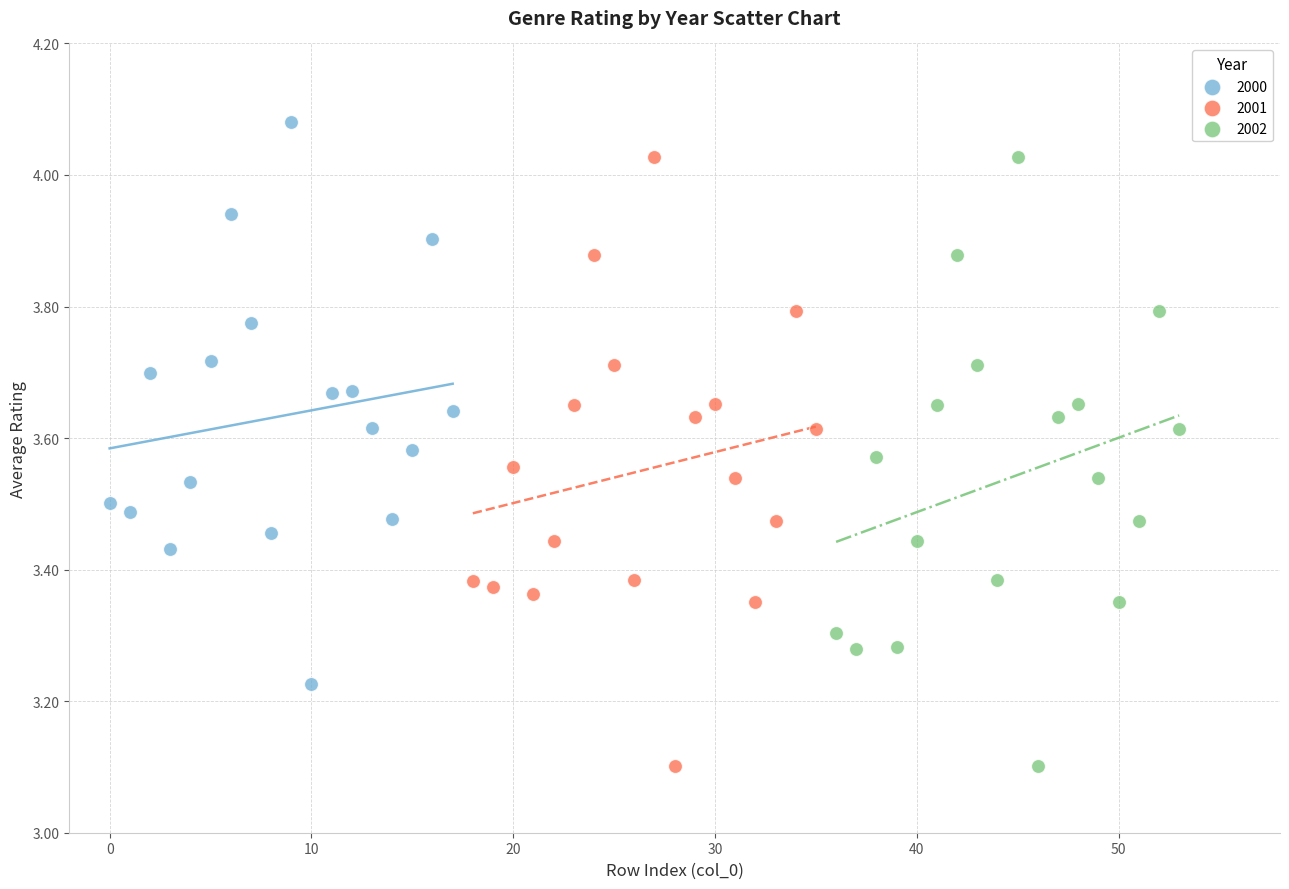

Which series reaches the maximum Y coordinate?

2000